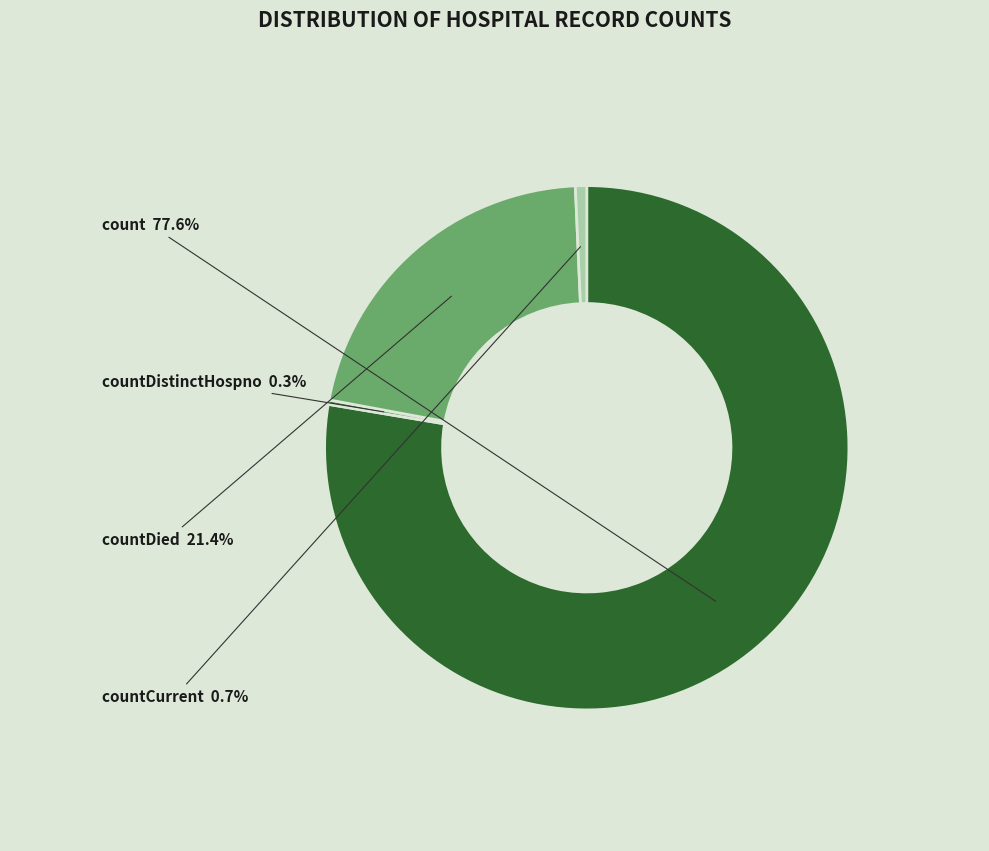

True or false: countCurrent accounts for 1% of the total.

True